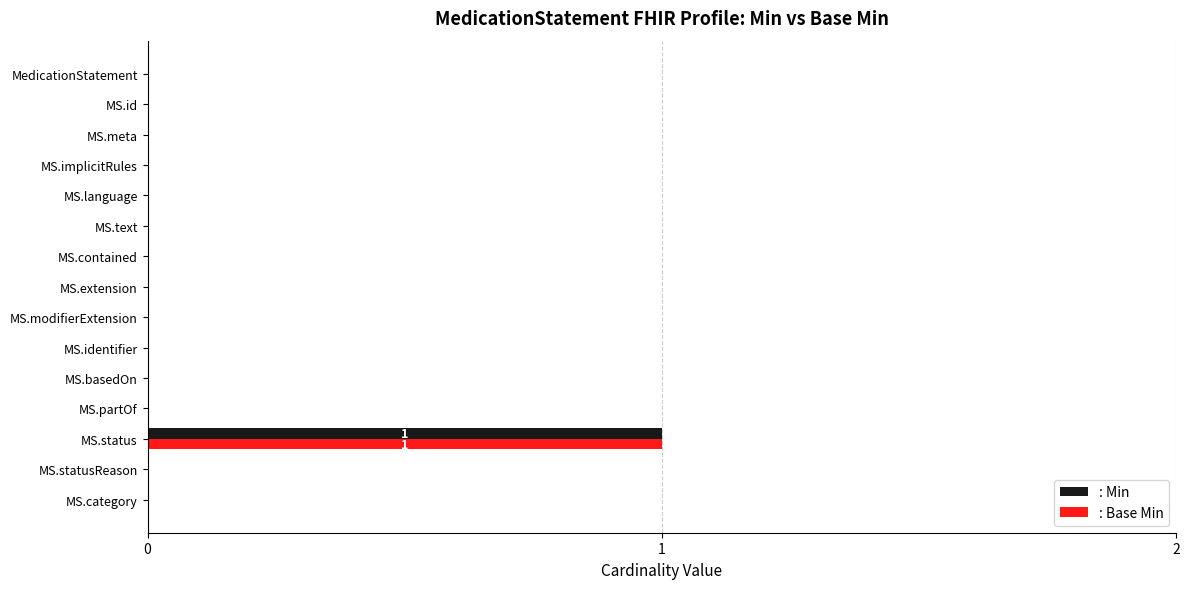

At which category is the sum across all series the highest?

MS.status